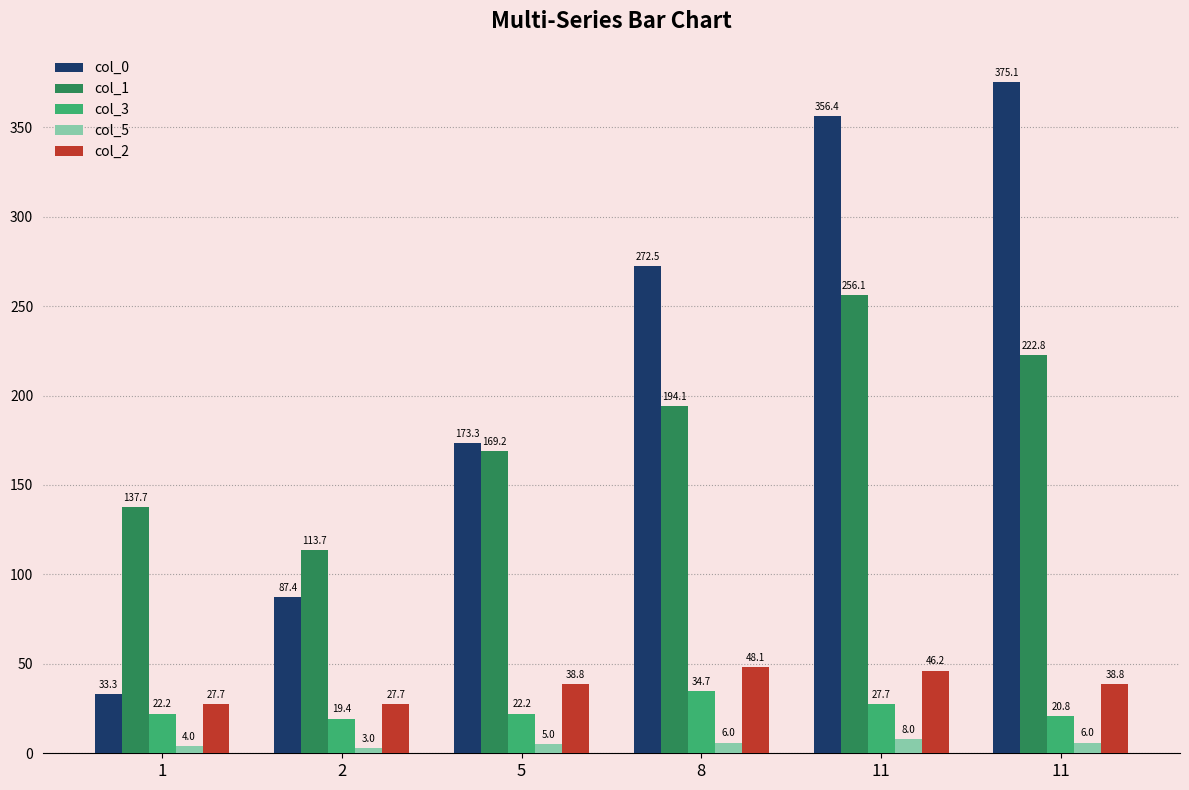

What are all the series names shown in the legend?

col_0, col_1, col_3, col_5, col_2